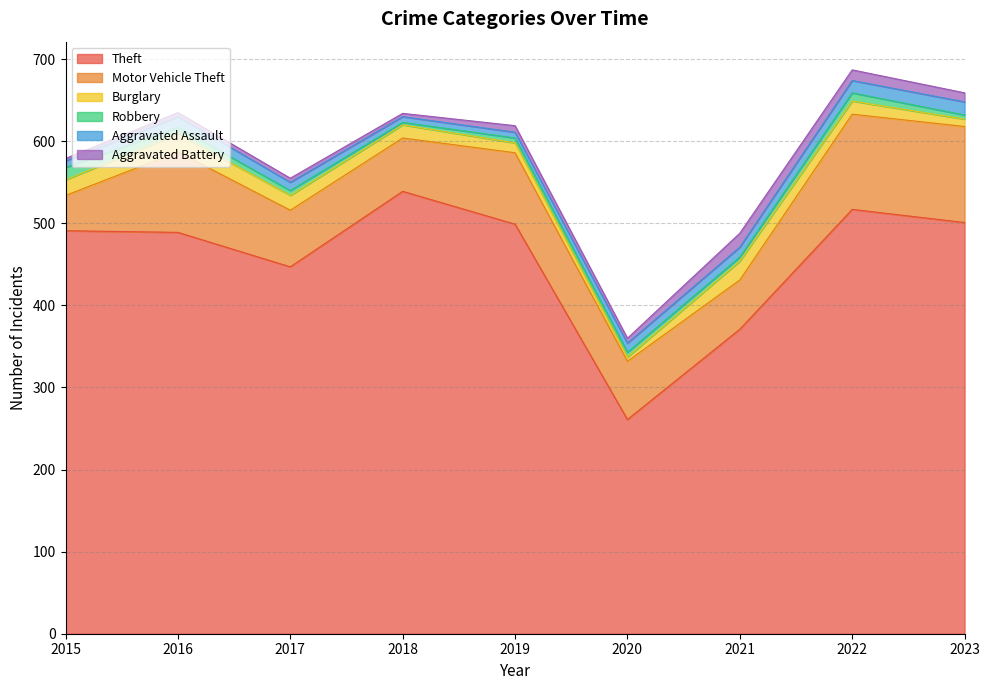

Which has a higher value, 2021 or 2020?

2021